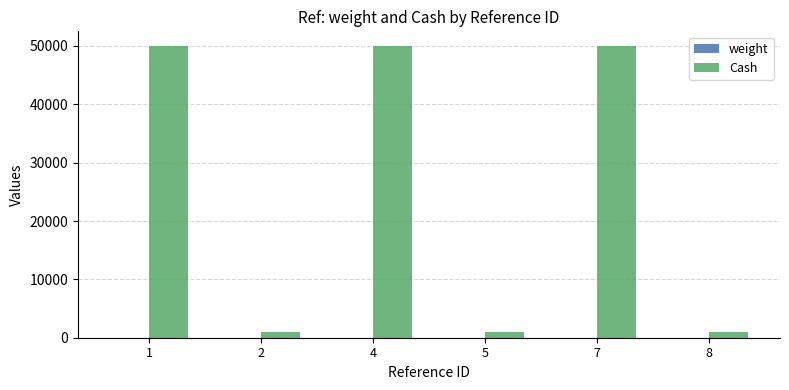

Between 1 and 2, which series saw the biggest shift?

Cash